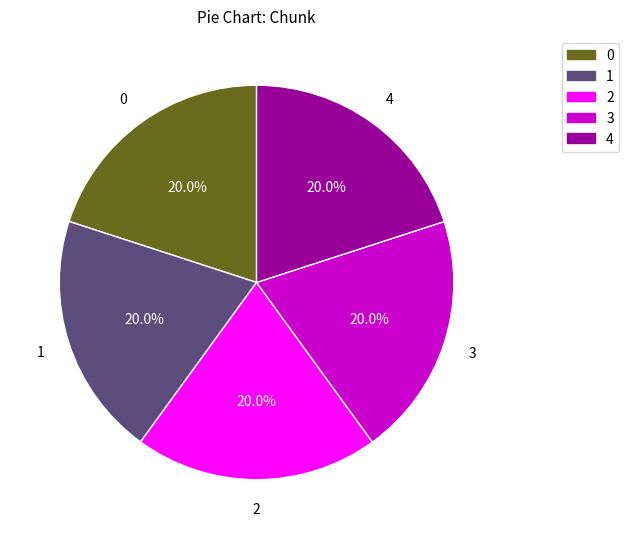

Approximately how many times larger is the value at 0 compared to 3?

1.0